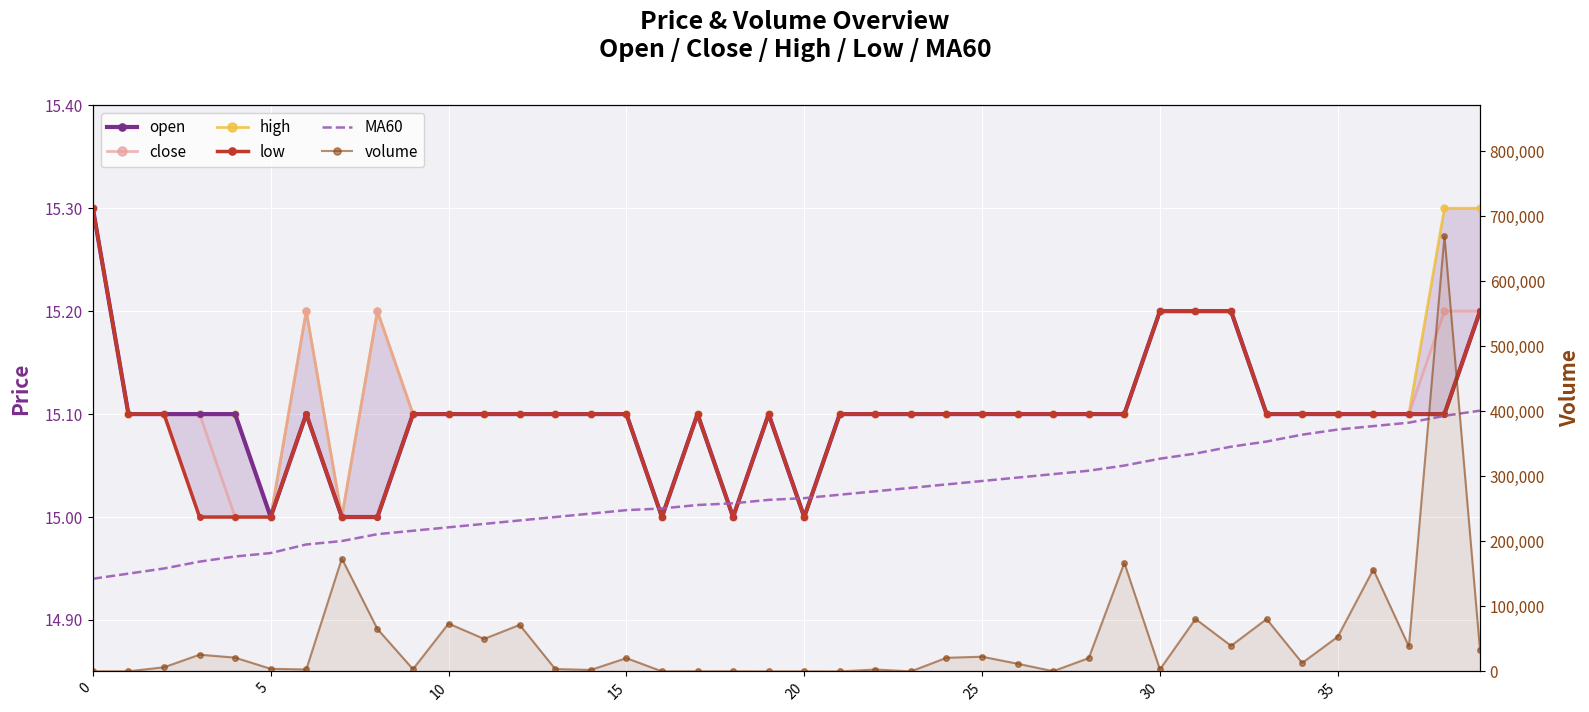

Reading right to left, what are all the values shown in this chart?

open: 15.2	15.1	15.1	15.1	15.1	15.1	15.1	15.2	15.2	15.2	15.1	15.1	15.1	15.1	15.1	15.1	15.1	15.1	15.1	15.0	15.1	15.0	15.1	15.0	15.1	15.1	15.1	15.1	15.1	15.1	15.1	15.0	15.0	15.1	15.0	15.1	15.1	15.1	15.1	15.3
close: 15.2	15.2	15.1	15.1	15.1	15.1	15.1	15.2	15.2	15.2	15.1	15.1	15.1	15.1	15.1	15.1	15.1	15.1	15.1	15.0	15.1	15.0	15.1	15.0	15.1	15.1	15.1	15.1	15.1	15.1	15.1	15.2	15.0	15.2	15.0	15.0	15.1	15.1	15.1	15.3
high: 15.3	15.3	15.1	15.1	15.1	15.1	15.1	15.2	15.2	15.2	15.1	15.1	15.1	15.1	15.1	15.1	15.1	15.1	15.1	15.0	15.1	15.0	15.1	15.0	15.1	15.1	15.1	15.1	15.1	15.1	15.1	15.2	15.0	15.2	15.0	15.1	15.1	15.1	15.1	15.3
low: 15.2	15.1	15.1	15.1	15.1	15.1	15.1	15.2	15.2	15.2	15.1	15.1	15.1	15.1	15.1	15.1	15.1	15.1	15.1	15.0	15.1	15.0	15.1	15.0	15.1	15.1	15.1	15.1	15.1	15.1	15.1	15.0	15.0	15.1	15.0	15.0	15.0	15.1	15.1	15.3
MA60: 15.1	15.1	15.1	15.1	15.1	15.1	15.1	15.1	15.1	15.1	15.1	15.0	15.0	15.0	15.0	15.0	15.0	15.0	15.0	15.0	15.0	15.0	15.0	15.0	15.0	15.0	15.0	15.0	15.0	15.0	15.0	15.0	15.0	15.0	15.0	15.0	15.0	14.9	14.9	14.9
volume: 32529.0	669412.5	38367.0	156623.3	53291.0	13043.4	80487.1	39339.8	80688.8	3010.0	166873.5	20504.4	352.0	11797.7	22641.6	20937.0	66.2	2915.2	11.0	71.1	12.0	178.8	100.0	100.0	20461.1	2319.0	3643.2	71553.7	49952.1	73521.4	3457.6	65255.5	173505.0	3000.0	4000.0	21173.0	25733.0	6352.0	200.0	120.0